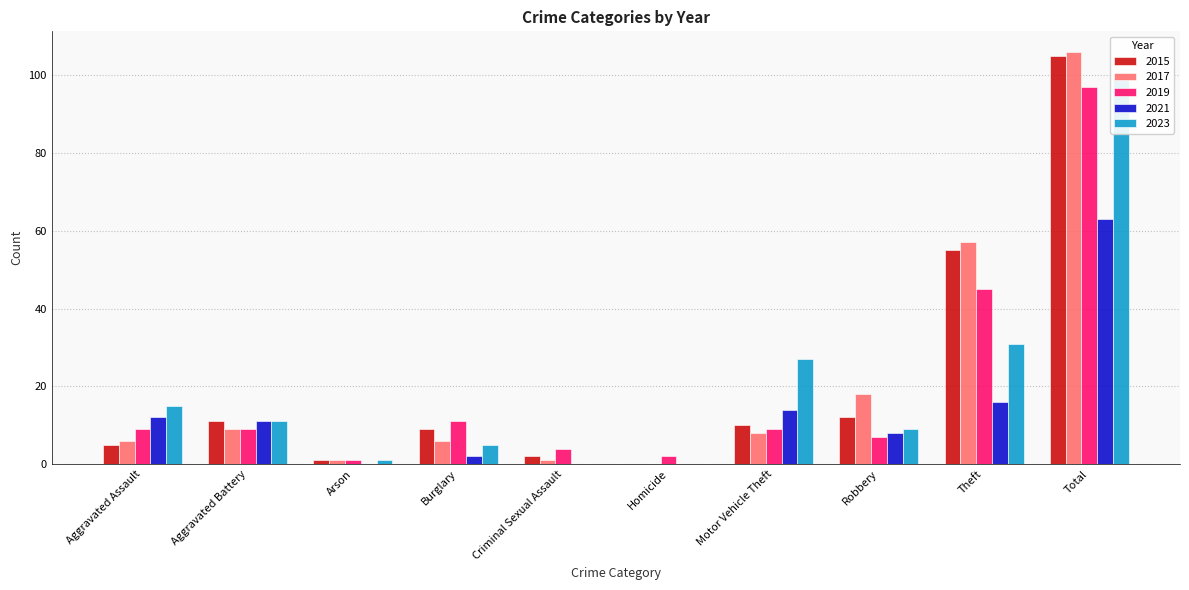

How many data points in 2017 are above 8?

4